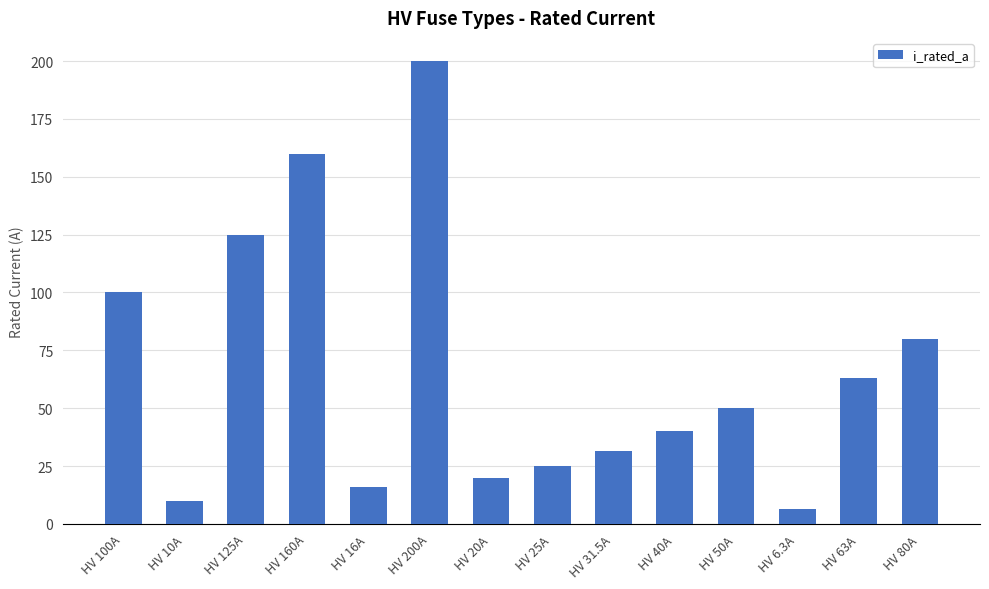

Does the chart contain any negative values?

No